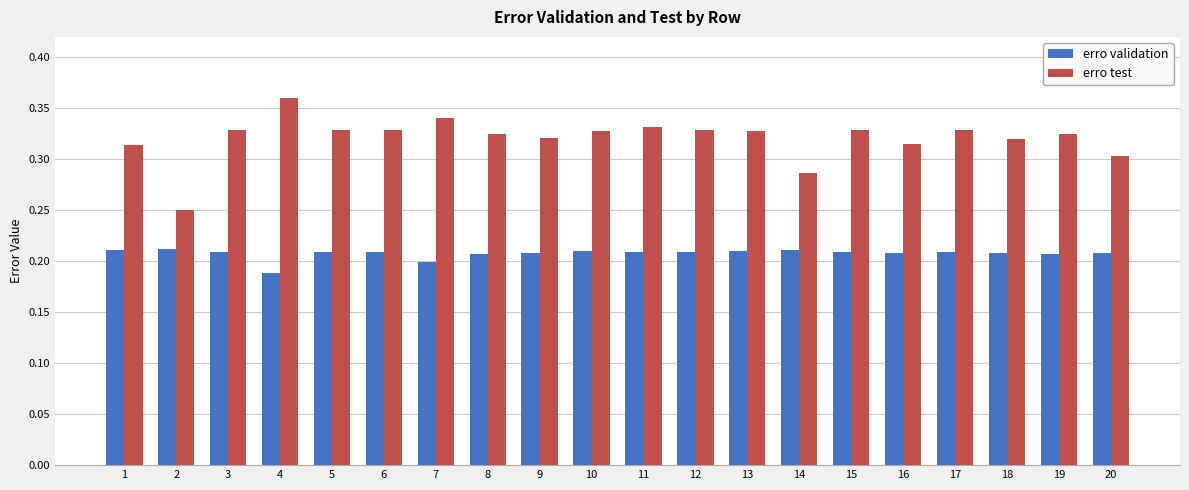

Rank the series at 13 from highest to lowest value.

erro test, erro validation